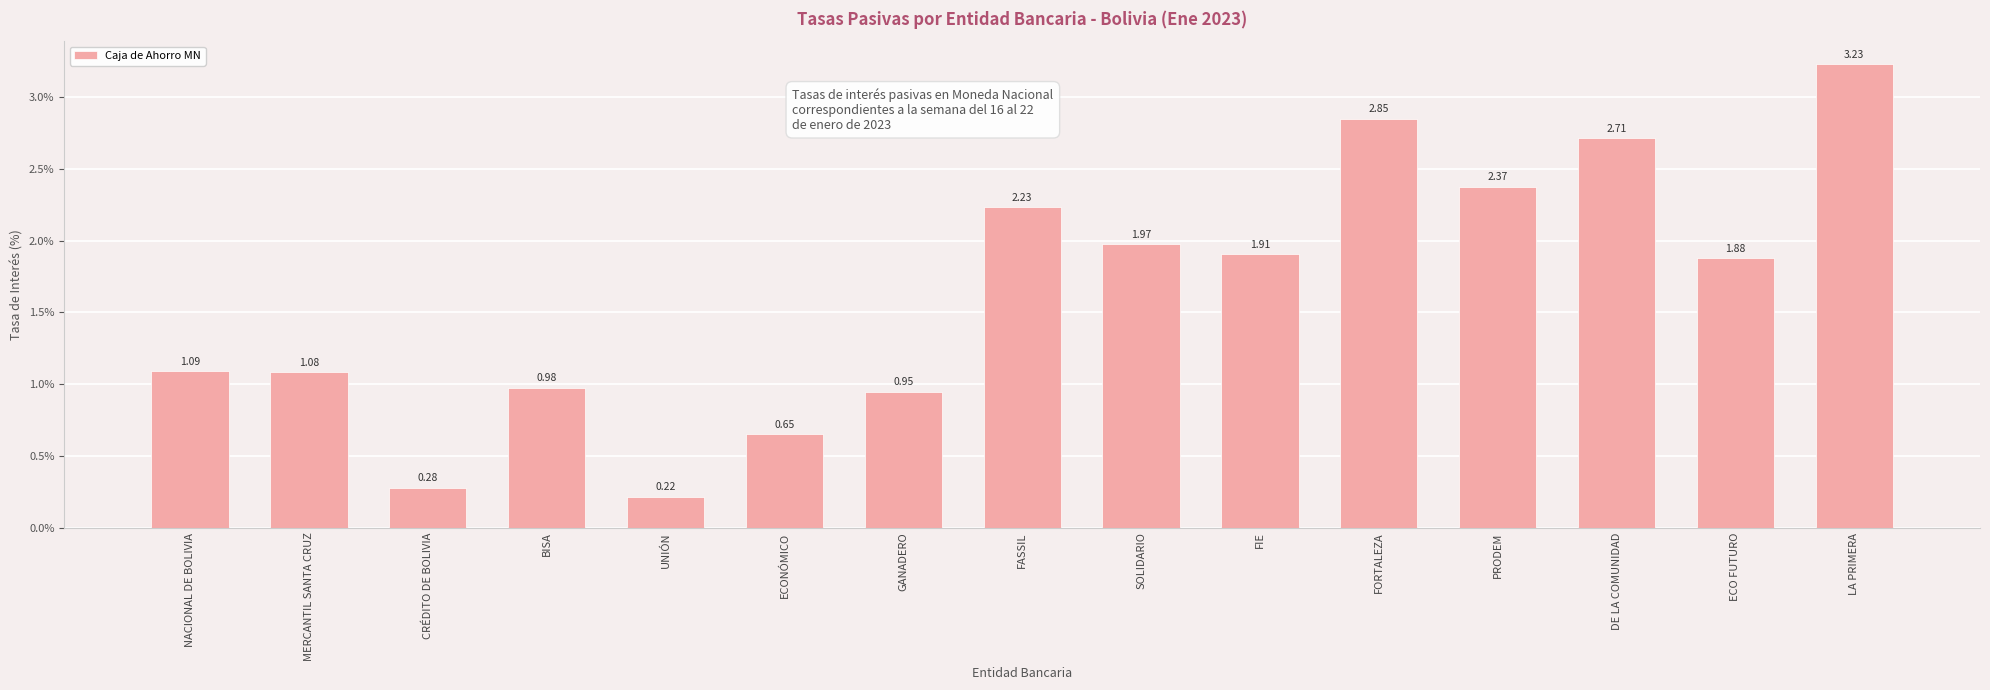

What is the average value?

1.6